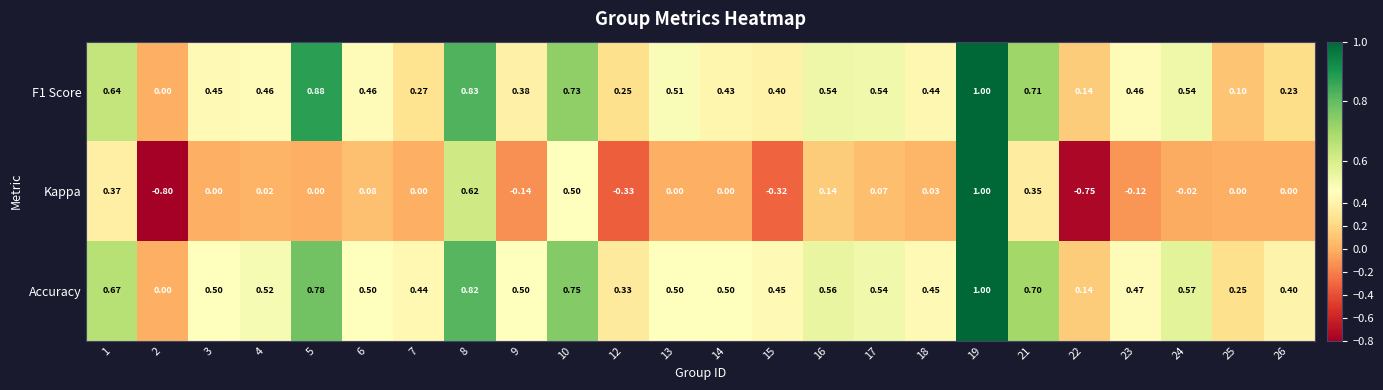

Between 13 and 16, which series saw the biggest shift?

Kappa